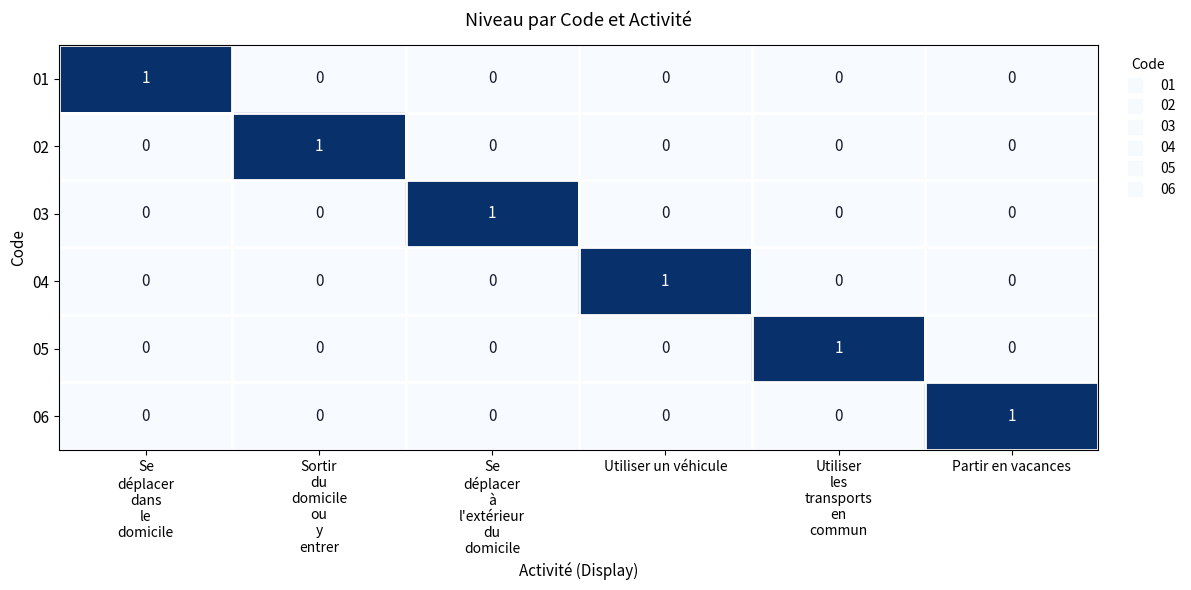

Count the 05 values in the range 0 to 1.

6